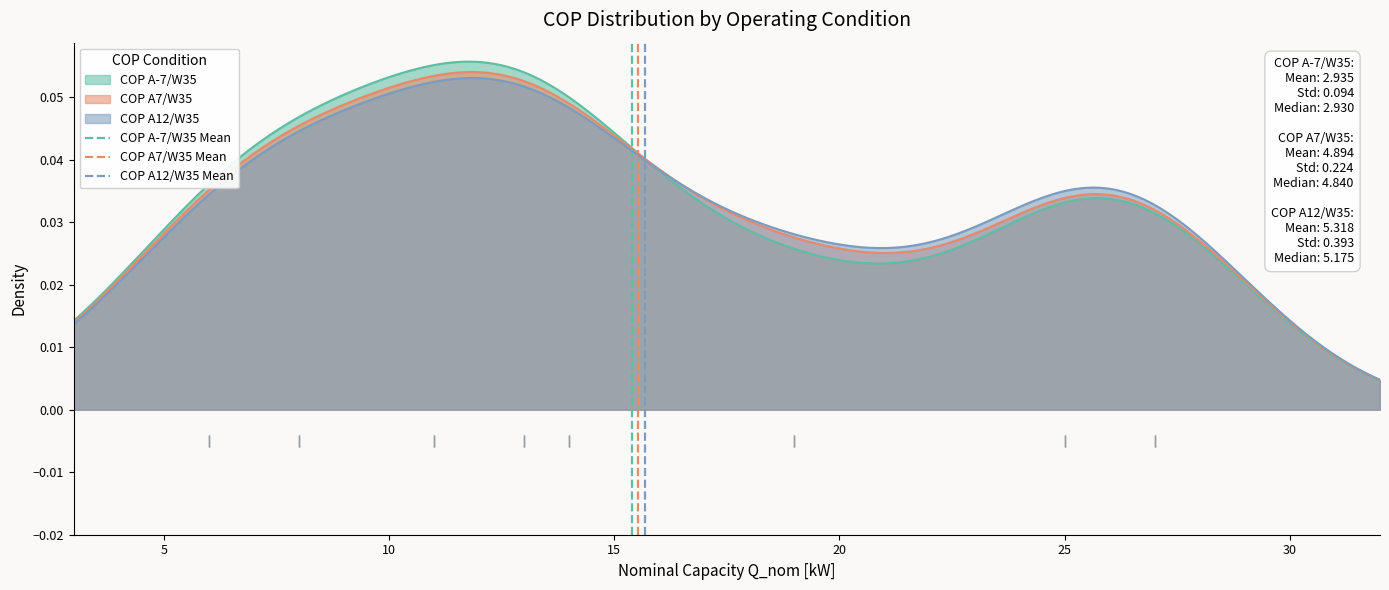

The value of COP A-7/W35 Mean at 5 is 2. True or false?

False